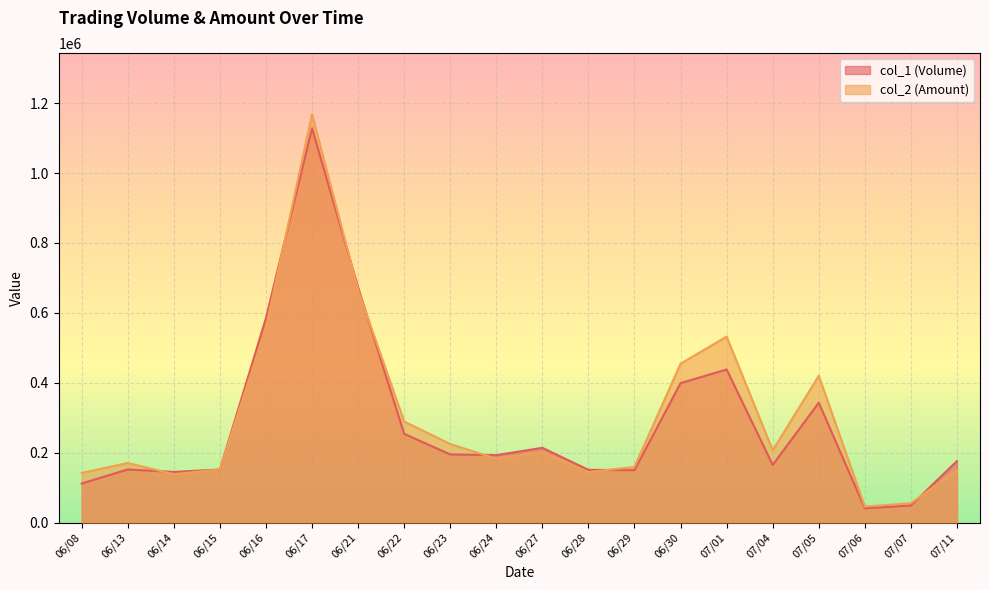

What is the minimum value for col_2 (Amount)?

46060